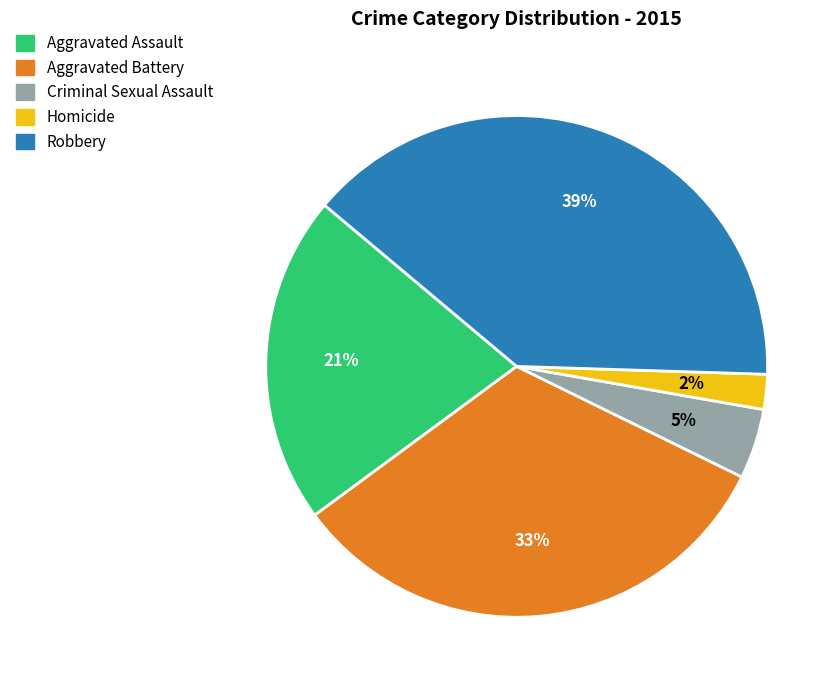

To the nearest percent, what is the average slice percentage?

20%